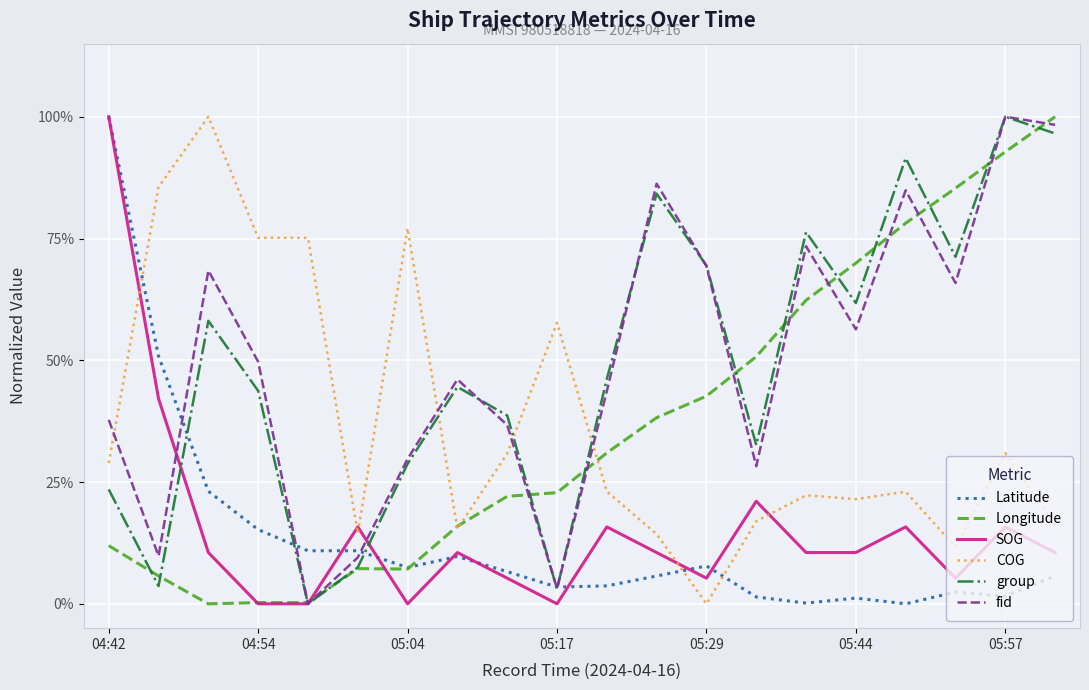

Does the chart have visible grid lines?

Yes